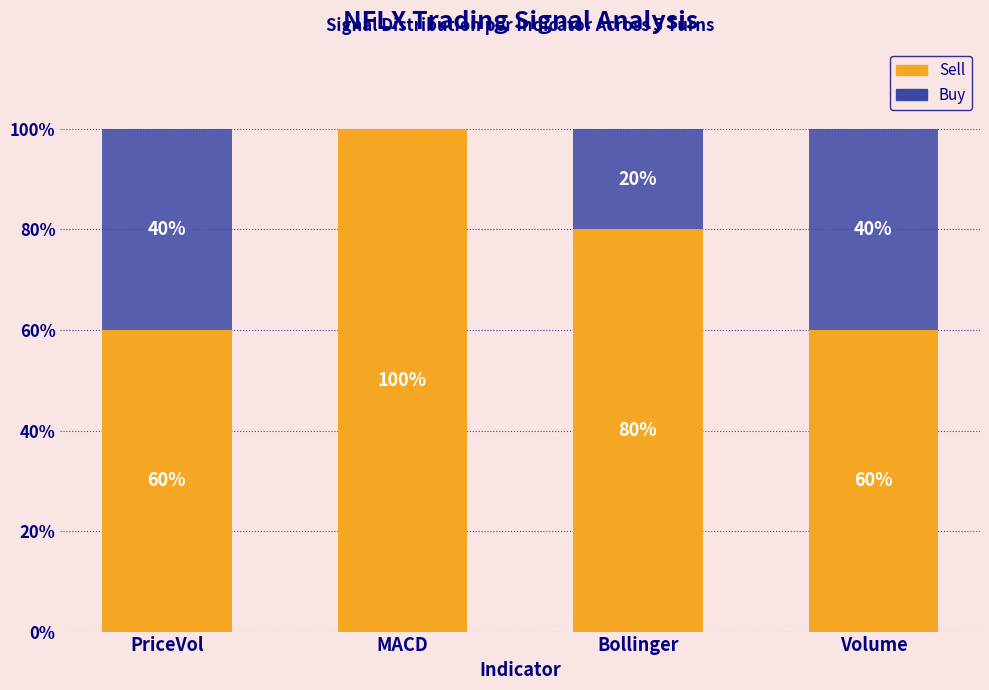

At which label is Buy closest to 1?

Bollinger